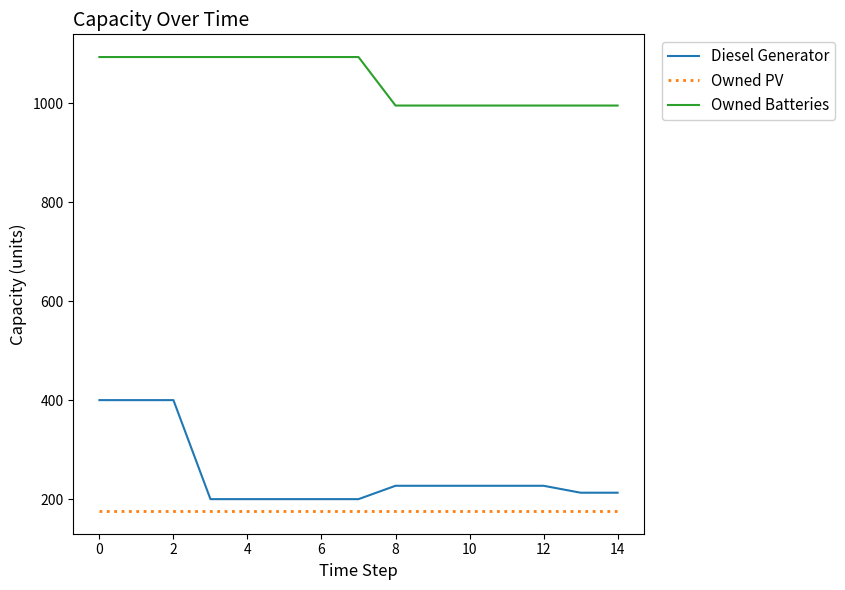

How many lines are shown in the chart?

3